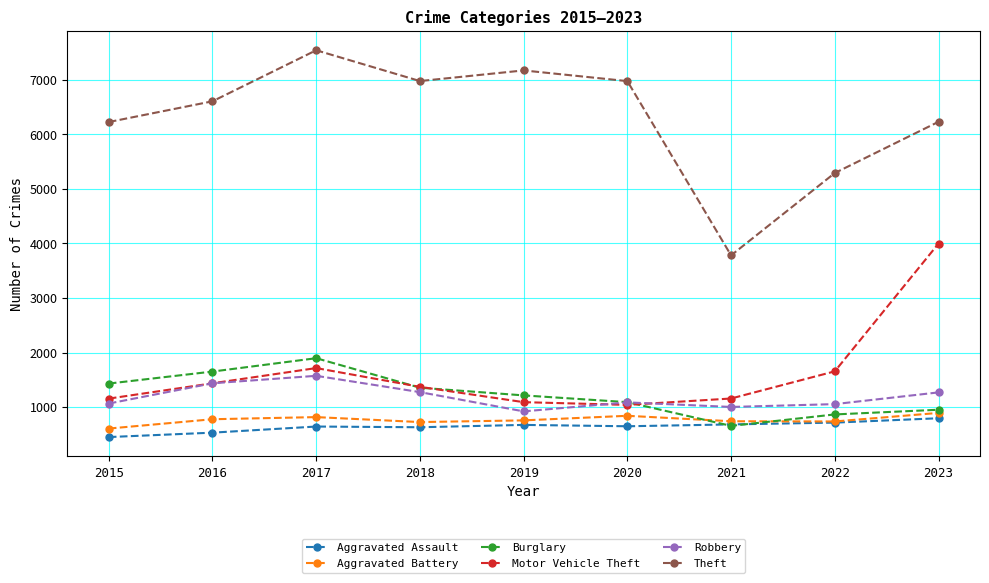

What are all the series names shown in the legend?

Aggravated Assault, Aggravated Battery, Burglary, Motor Vehicle Theft, Robbery, Theft